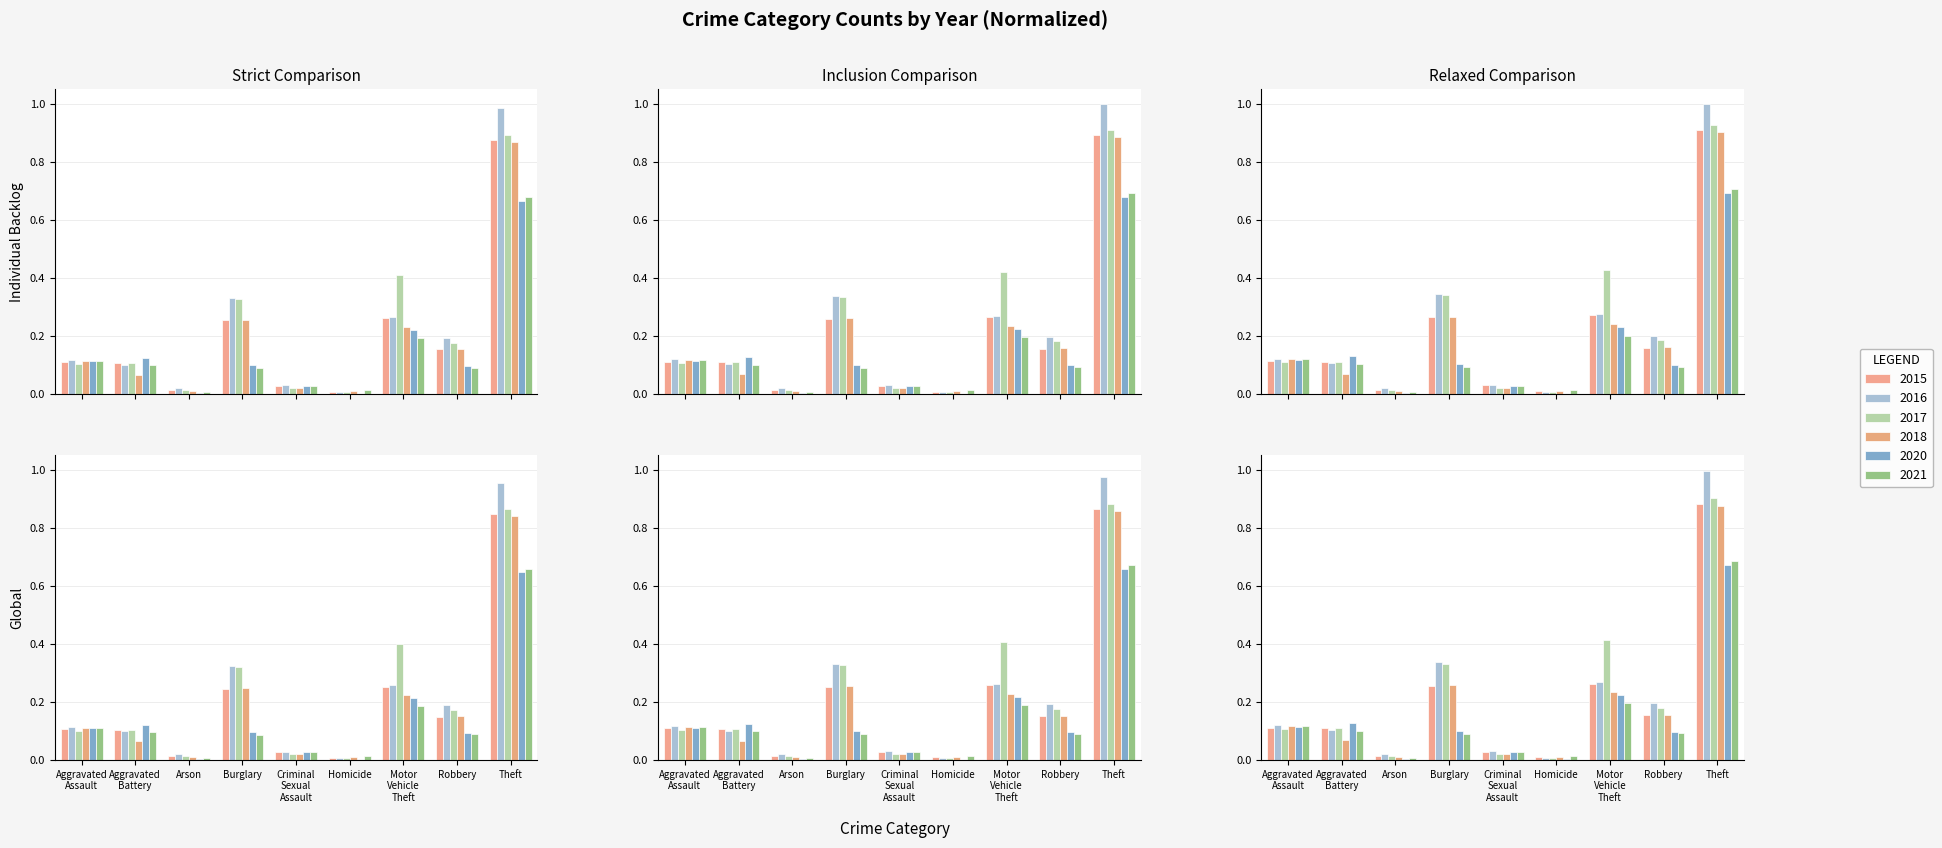

Reading left to right, transcribe all the data shown in this chart.

2015: Aggravated Assault=0.1	Aggravated Battery=0.1	Arson=0.0	Burglary=0.3	Criminal Sexual Assault=0.0	Homicide=0.0	Motor Vehicle Theft=0.3	Robbery=0.2	Theft=0.9
2016: Aggravated Assault=0.1	Aggravated Battery=0.1	Arson=0.0	Burglary=0.3	Criminal Sexual Assault=0.0	Homicide=0.0	Motor Vehicle Theft=0.3	Robbery=0.2	Theft=1.0
2017: Aggravated Assault=0.1	Aggravated Battery=0.1	Arson=0.0	Burglary=0.3	Criminal Sexual Assault=0.0	Homicide=0.0	Motor Vehicle Theft=0.4	Robbery=0.2	Theft=0.9
2018: Aggravated Assault=0.1	Aggravated Battery=0.1	Arson=0.0	Burglary=0.3	Criminal Sexual Assault=0.0	Homicide=0.0	Motor Vehicle Theft=0.2	Robbery=0.2	Theft=0.9
2020: Aggravated Assault=0.1	Aggravated Battery=0.1	Arson=0.0	Burglary=0.1	Criminal Sexual Assault=0.0	Homicide=0.0	Motor Vehicle Theft=0.2	Robbery=0.1	Theft=0.6
2021: Aggravated Assault=0.1	Aggravated Battery=0.1	Arson=0.0	Burglary=0.1	Criminal Sexual Assault=0.0	Homicide=0.0	Motor Vehicle Theft=0.2	Robbery=0.1	Theft=0.7